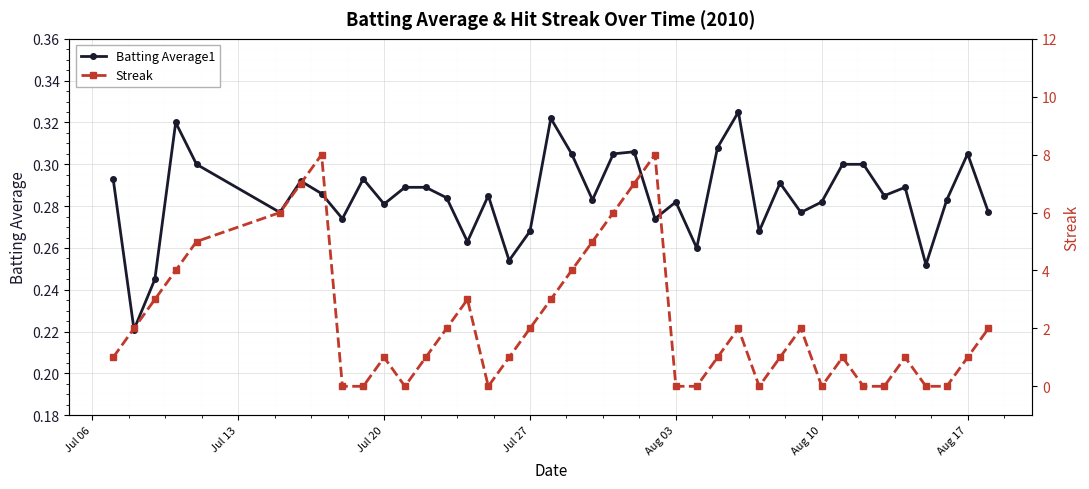

How many Batting Average1 values are between 0 and 1?

40